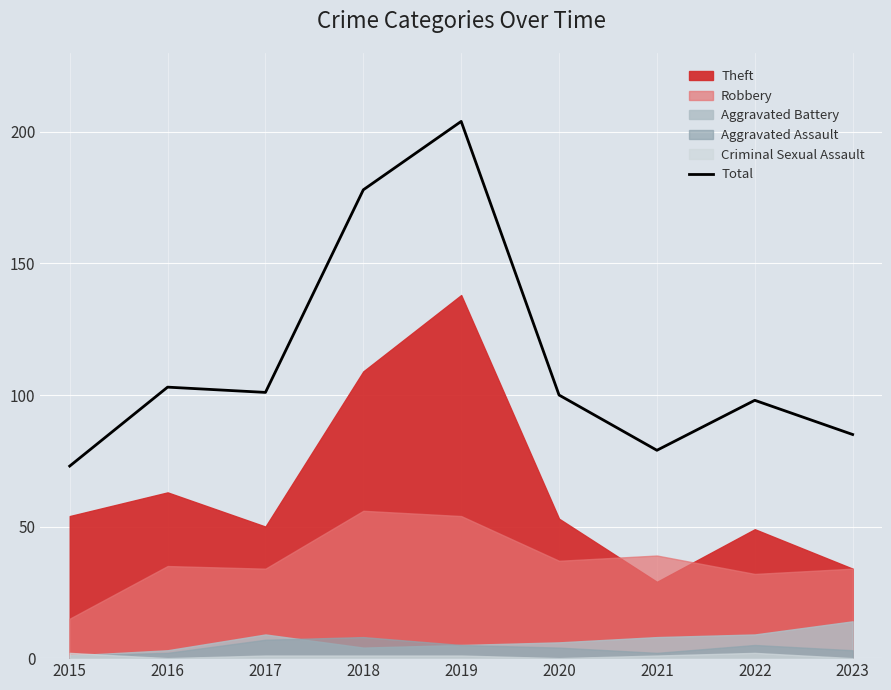

At which label is the value closest to 138?

2016